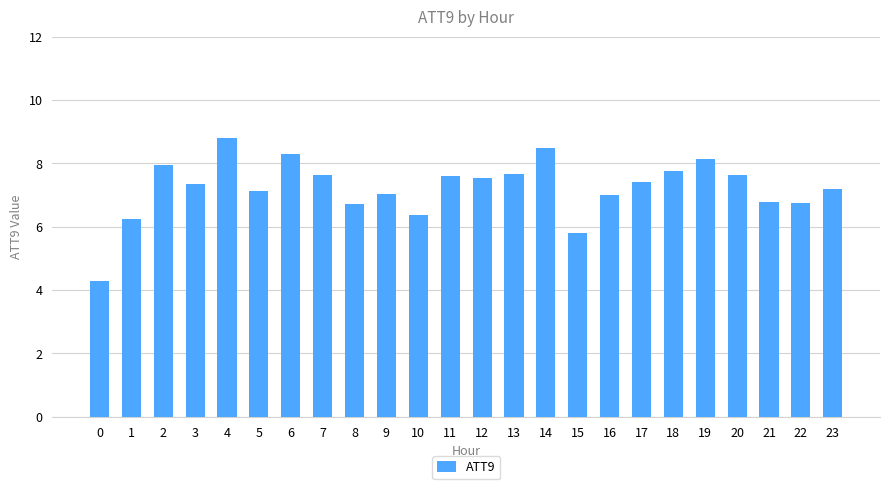

What is the minimum value shown in the chart?

4.3